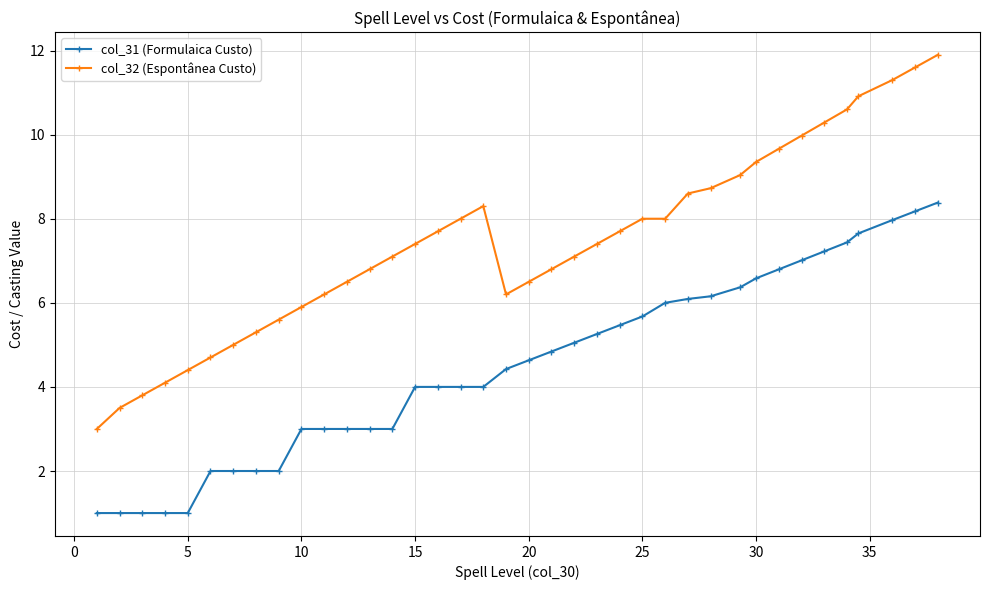

Count the number of data series in this chart.

2